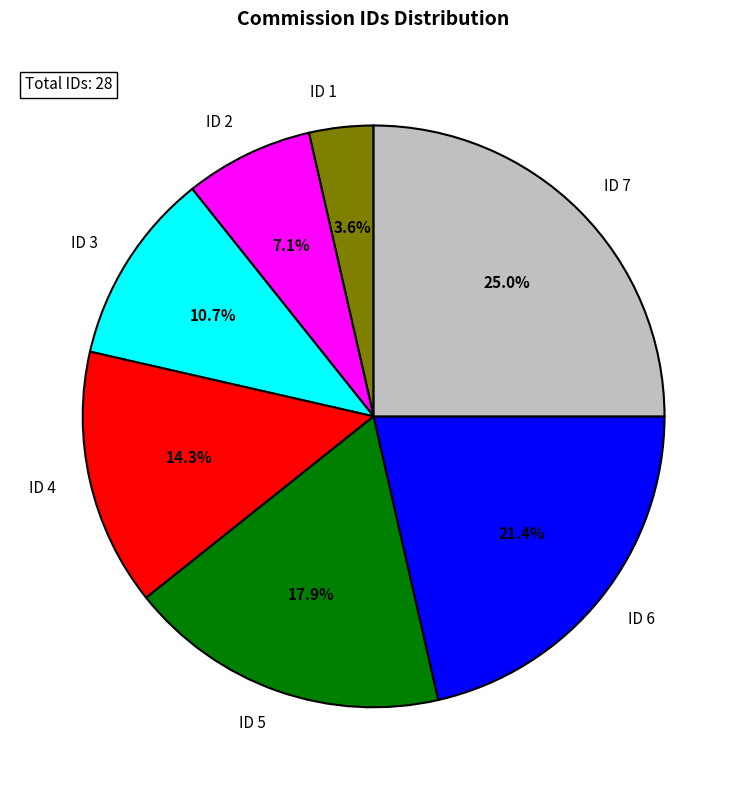

Which category has the smallest portion of the pie?

ID 1